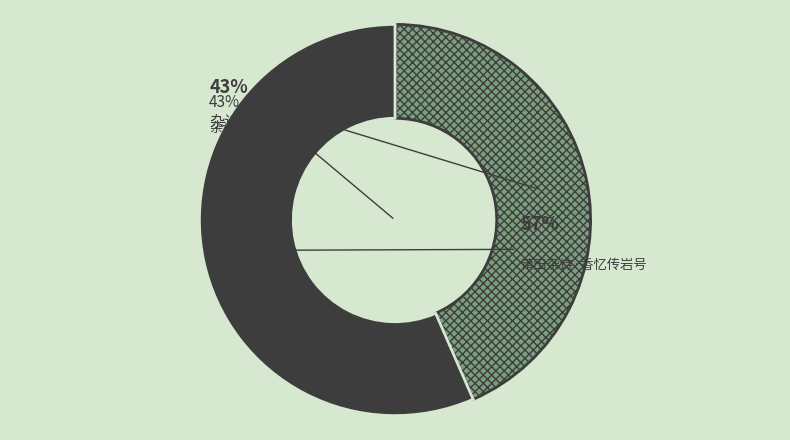

Combined, do 莆田杂诗·香忆传岩号 and 杂诗·香兰在隐谷 account for over 50%?

Yes